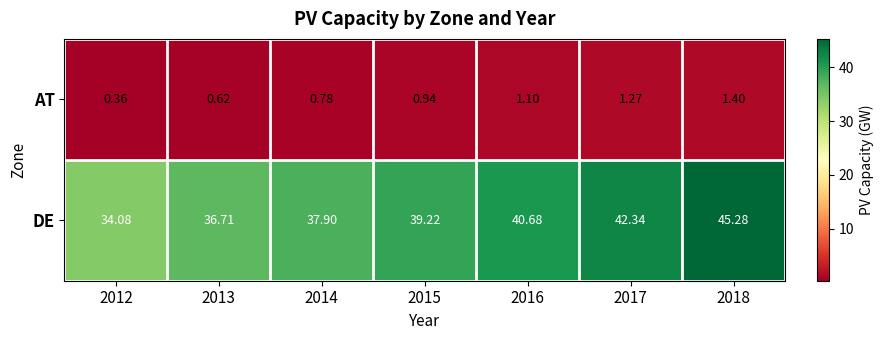

What is the greatest value displayed?

45.3